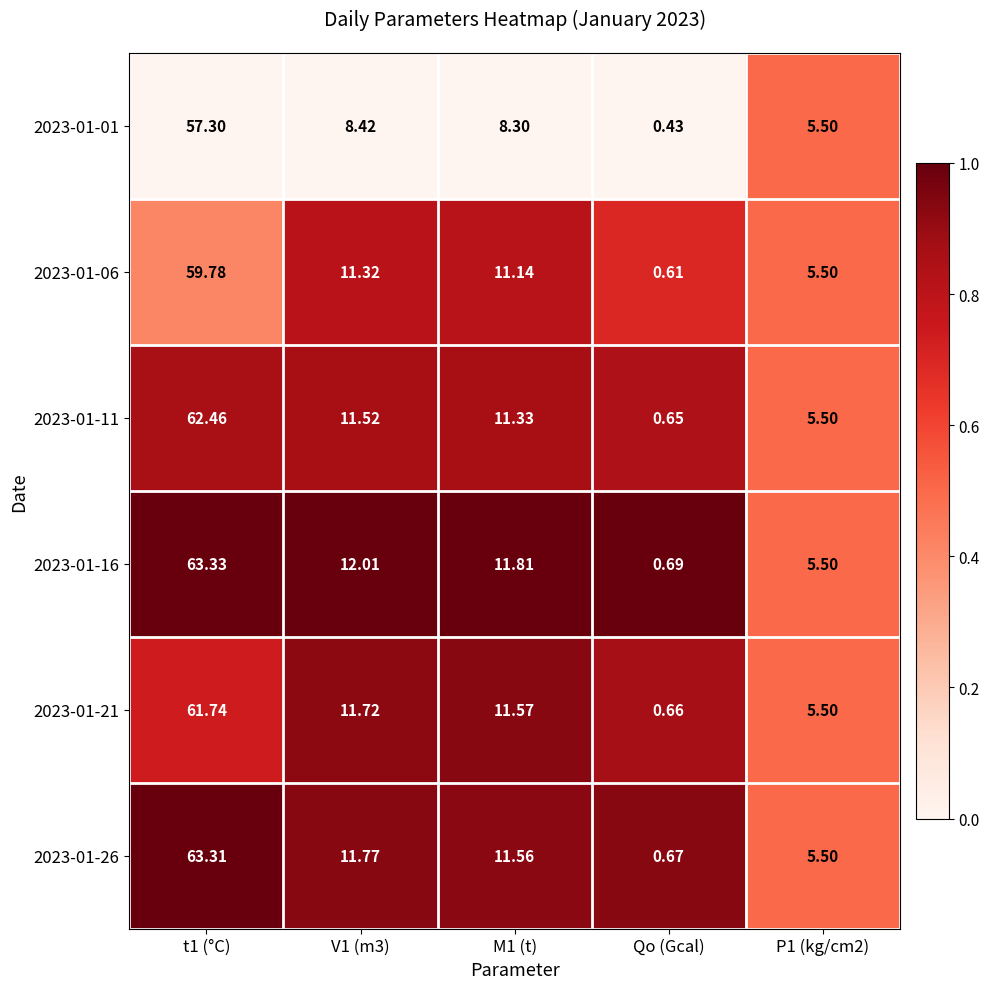

How many distinct data groups are displayed?

6